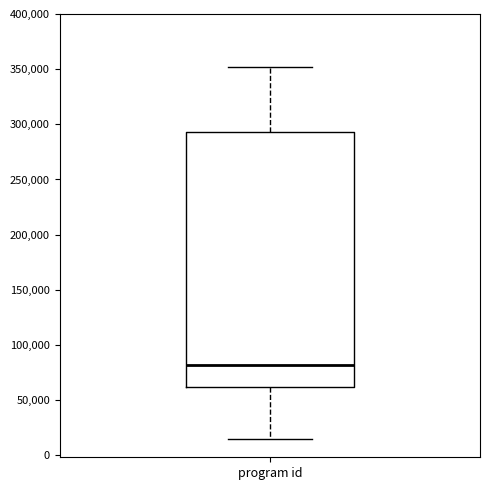

Read this box plot against the y-axis: the position of the median line, the range covered by the box, and the ends of both whiskers. The values are not printed on the chart, so give them approximately, as read against the axis.

median 80000, box 60000 to 295000, whiskers 15000 to 350000